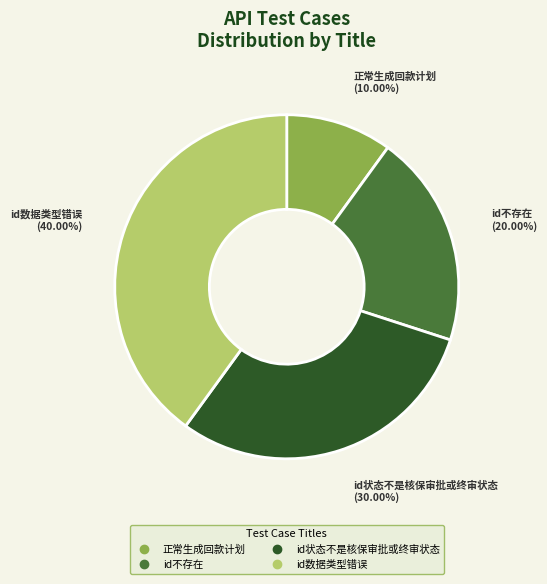

True or false: id数据类型错误 accounts for 54% of the total.

False